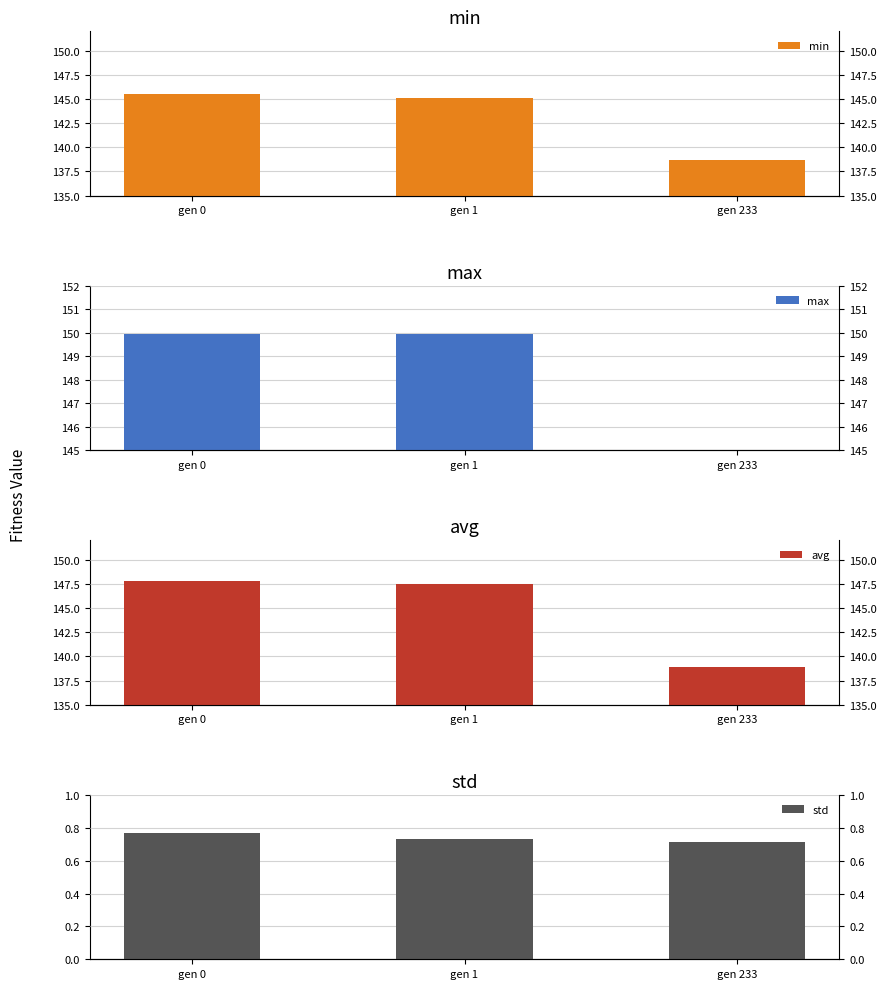

Which category has the highest value across all series?

gen 1